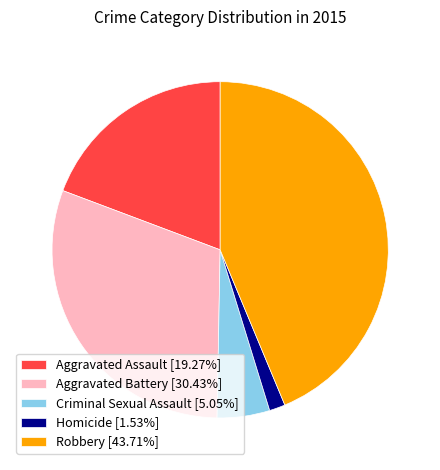

The Aggravated Battery slice represents 30% of the pie. True or false?

True